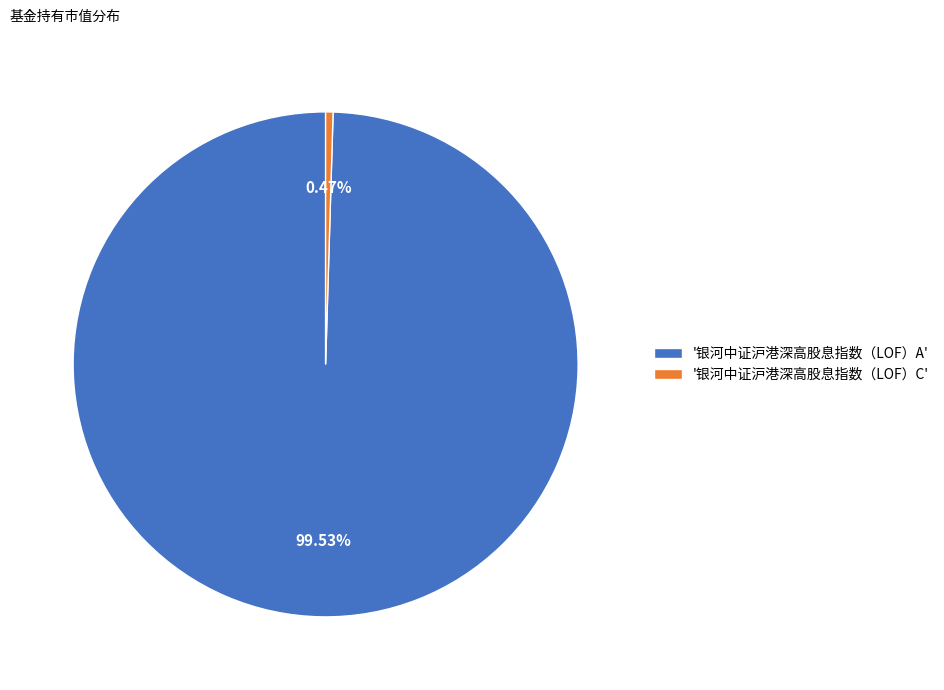

Combined, do '银河中证沪港深高股息指数（LOF）A' and '银河中证沪港深高股息指数（LOF）C' account for over 50%?

Yes